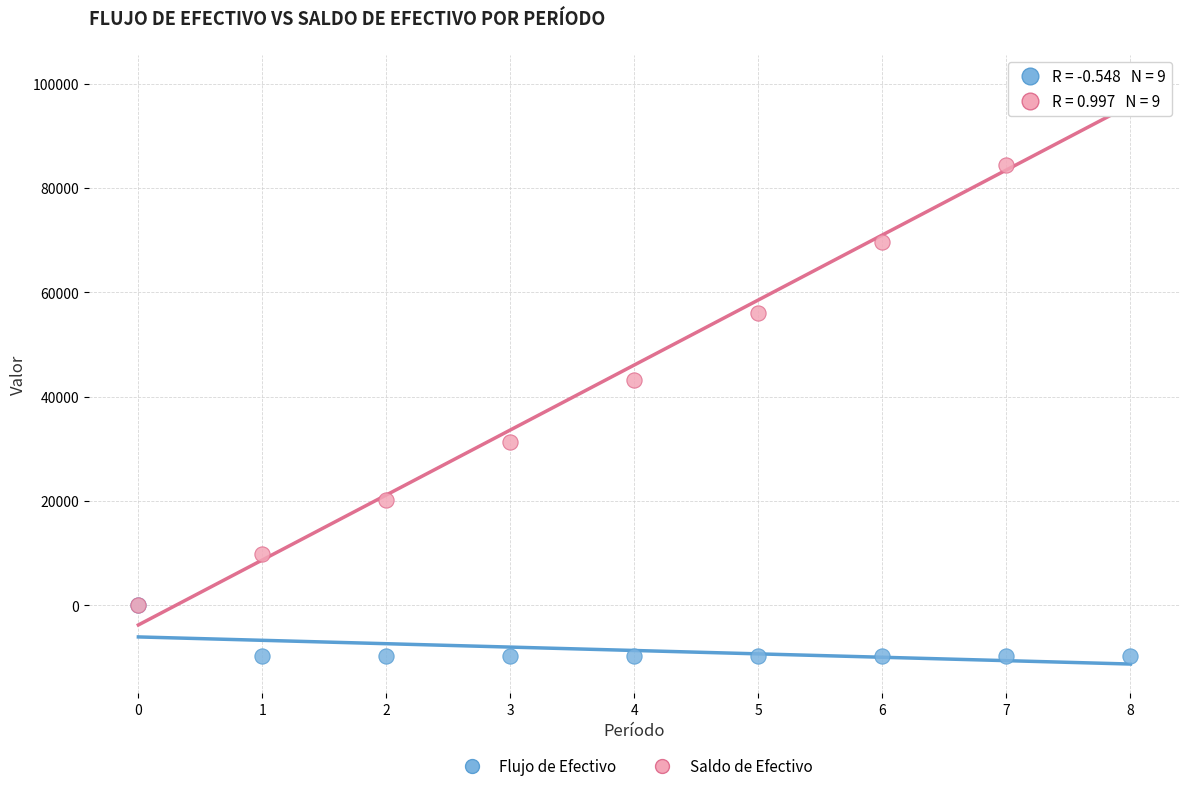

Across all series, what Y value is closest to 45126?

43275.1